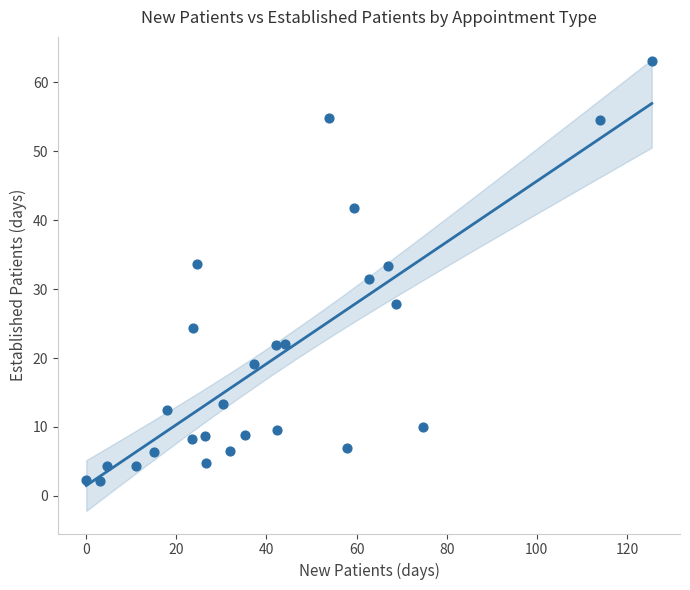

What is the range of X values (max minus min)?

125.5